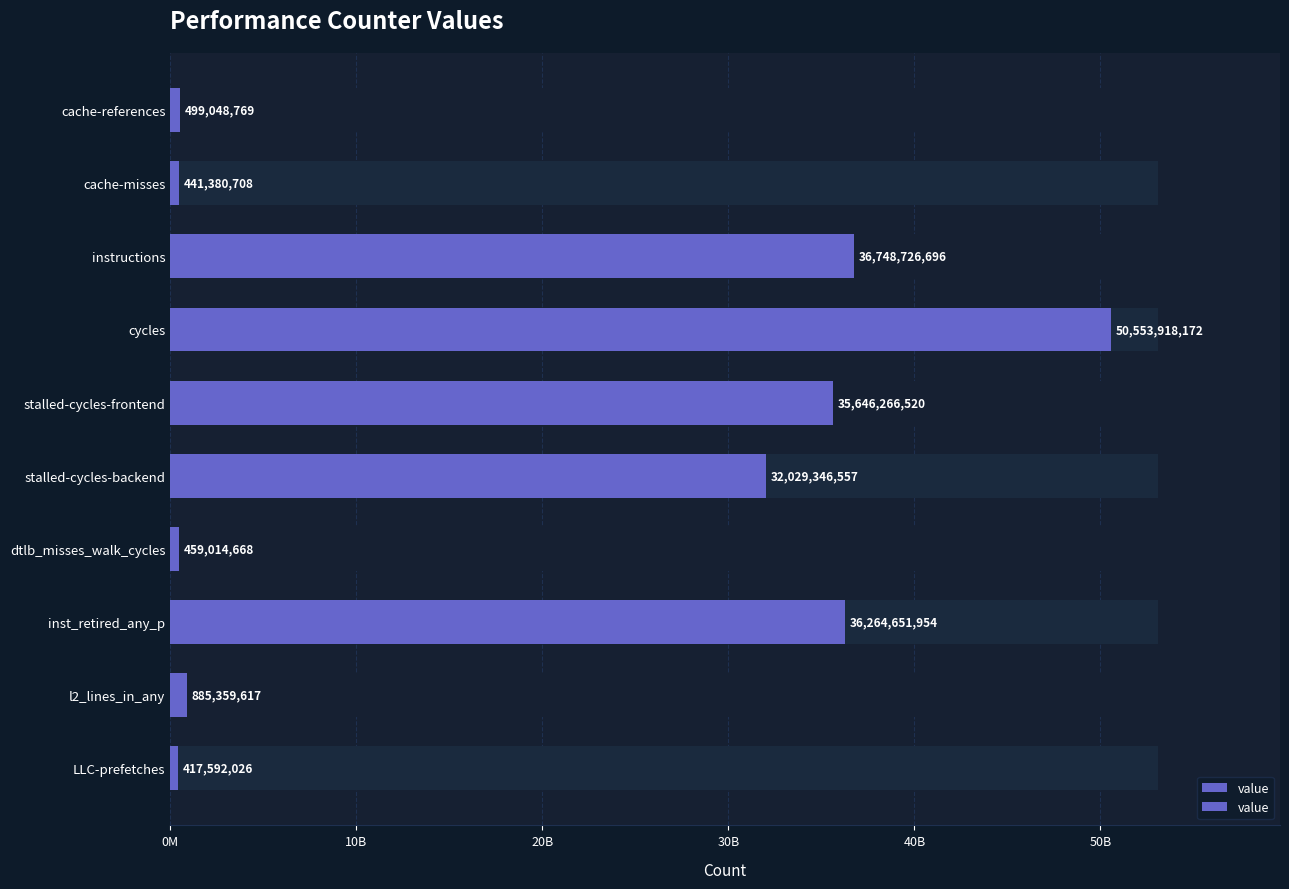

What is the smallest value displayed?

417592026